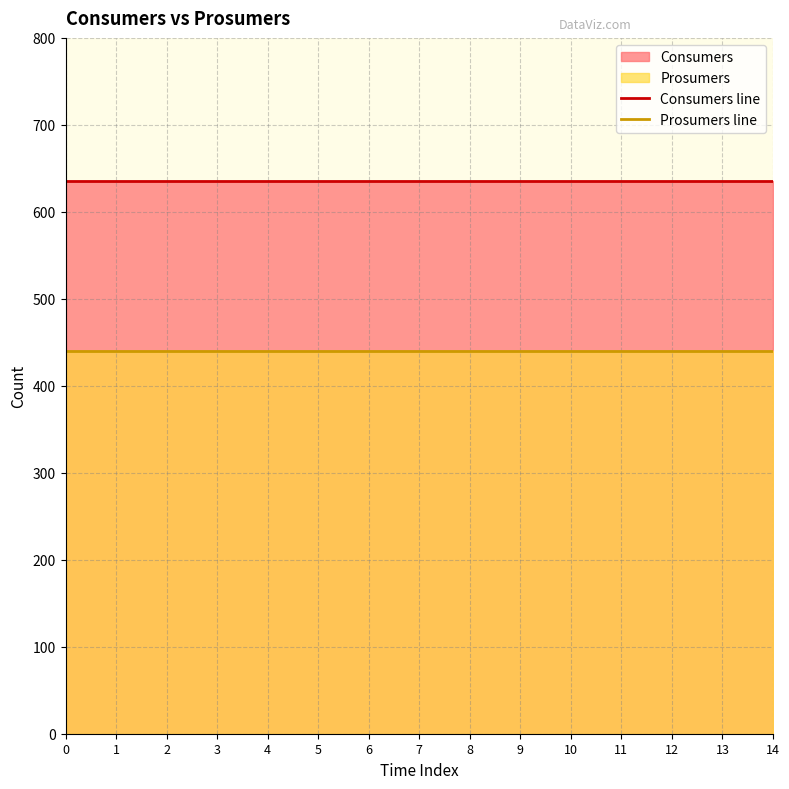

What is the total value across all series at 12?

1075